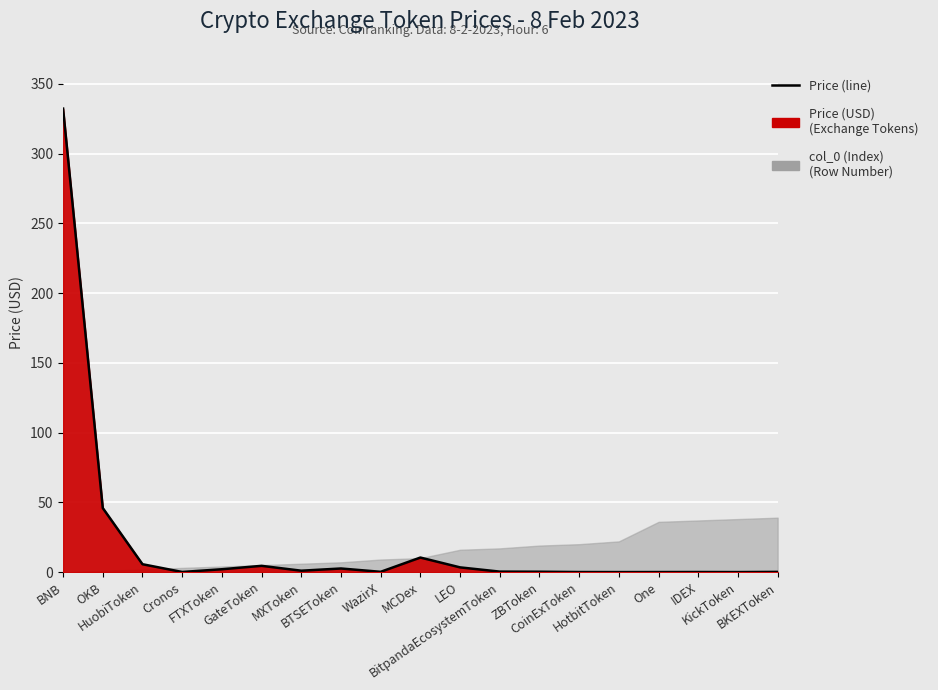

What is the change in value from ZBToken to KickToken?

-0.3